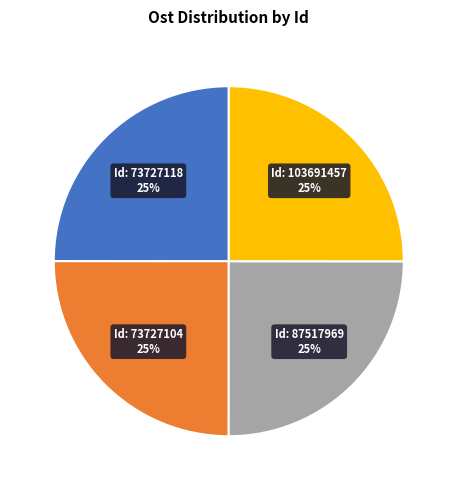

Does any single category account for the majority?

No